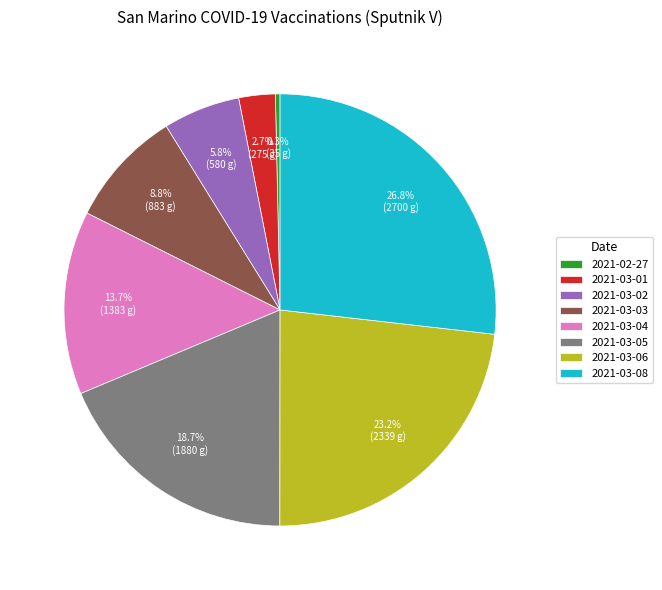

What portion of the pie excludes 2021-02-27?

99.7%